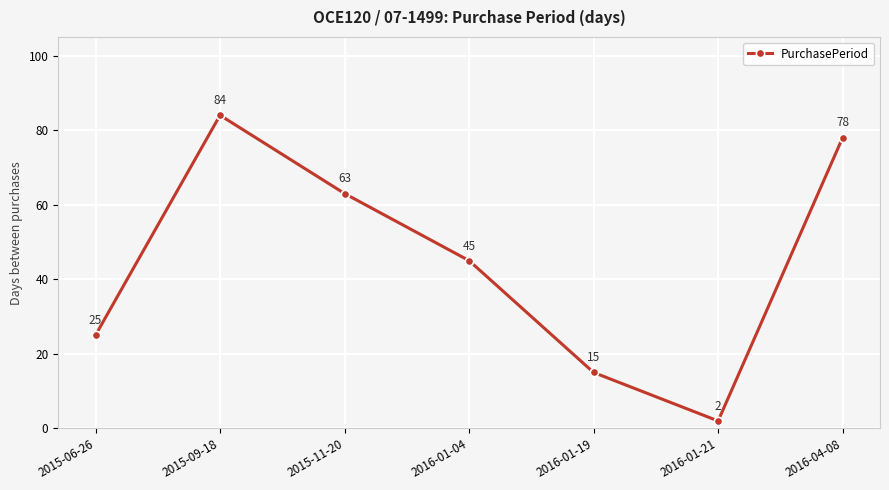

What is the difference between the values at 2015-11-20 and 2015-06-26?

38